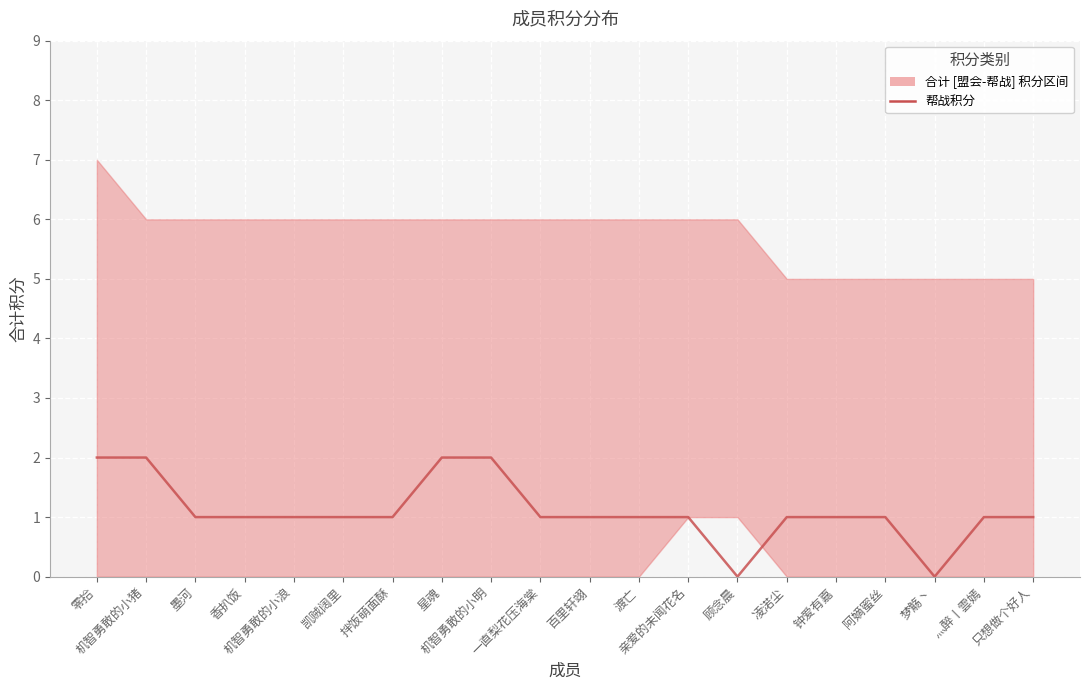

What is the value of the 3rd point from the left?

1